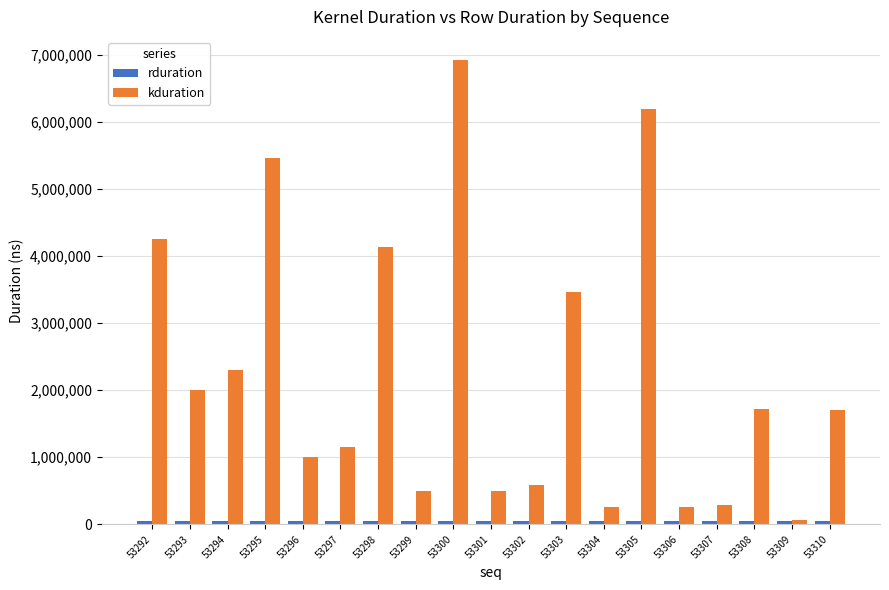

Which series has the largest total across all categories?

kduration